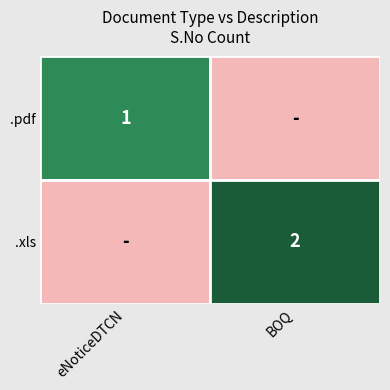

Reading left to right, list all the values displayed in this chart.

.pdf: 0=1	1=0
.xls: 0=0	1=2